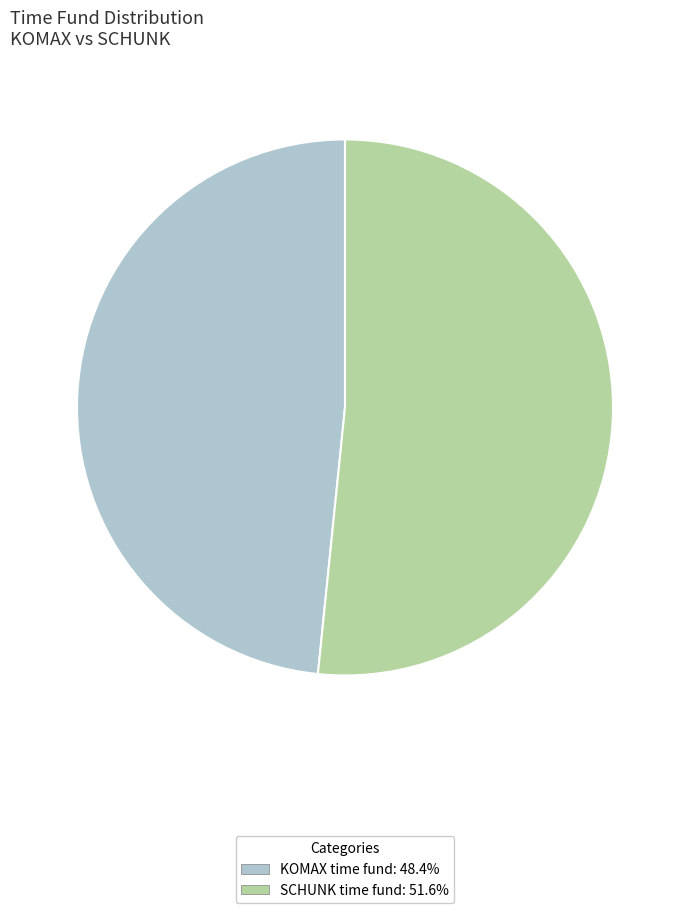

What is the majority slice?

SCHUNK time fund